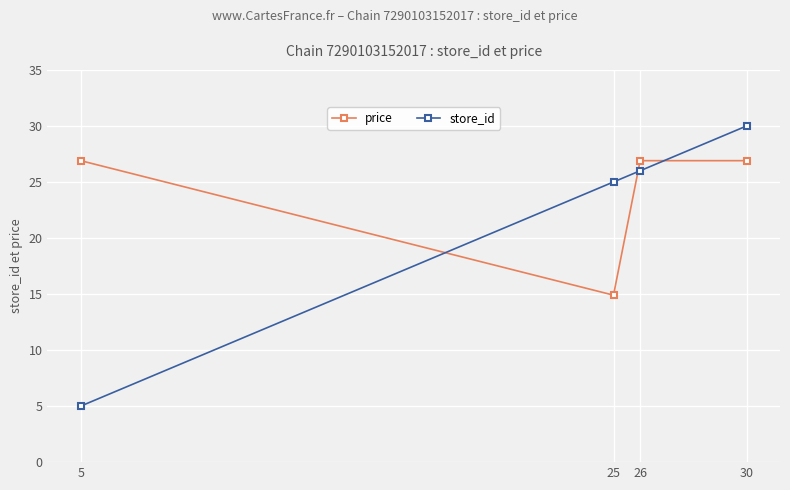

What is the average value of the store_id series?

21.5